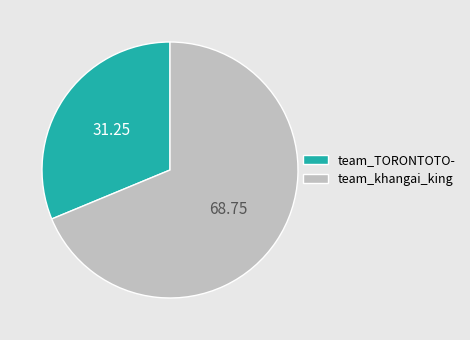

Approximately how many times larger is the value at team_khangai_king compared to team_TORONTOTO-?

2.2